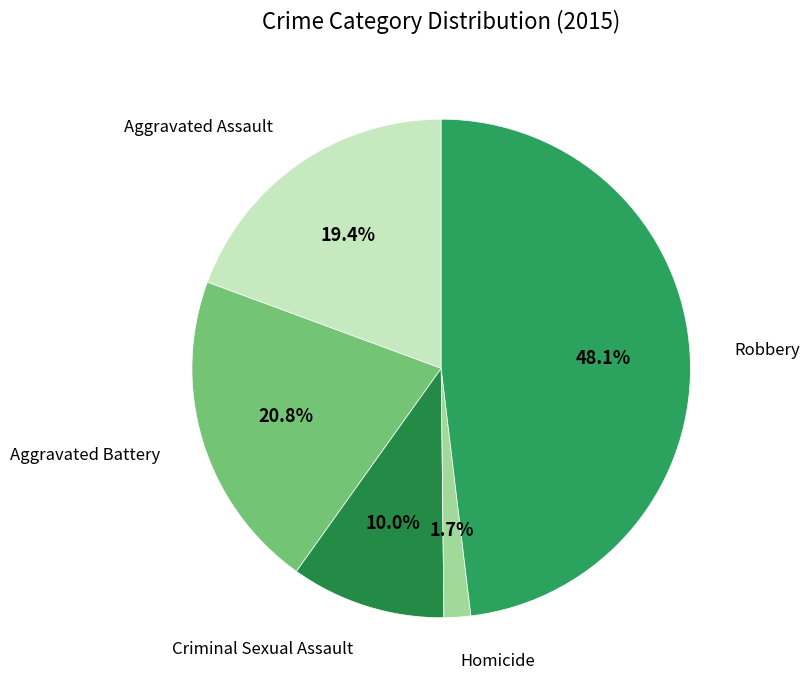

To the nearest percent, what portion does Robbery represent?

48%